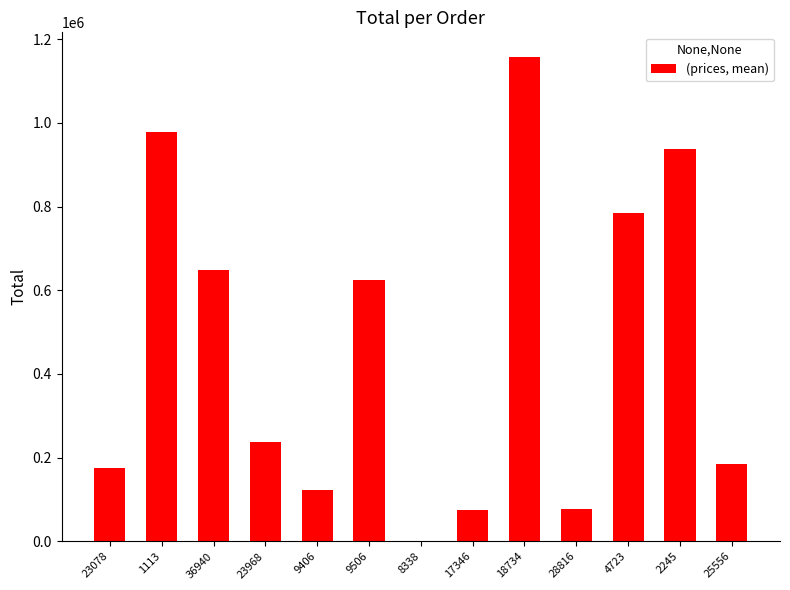

List the labels in order of value, largest first.

18734, 1113, 2245, 4723, 36940, 9506, 23968, 25556, 23078, 9406, 28816, 17346, 8338